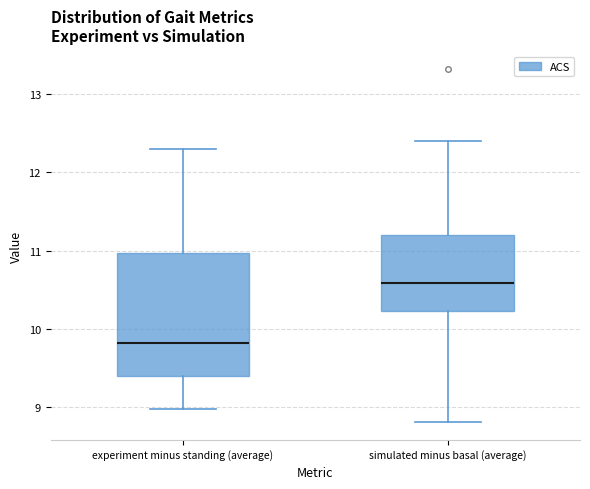

Where does the upper whisker of the box for experiment minus standing (average) end on the y-axis? The values are not printed on the chart, so give them approximately, as read against the axis.

12.3